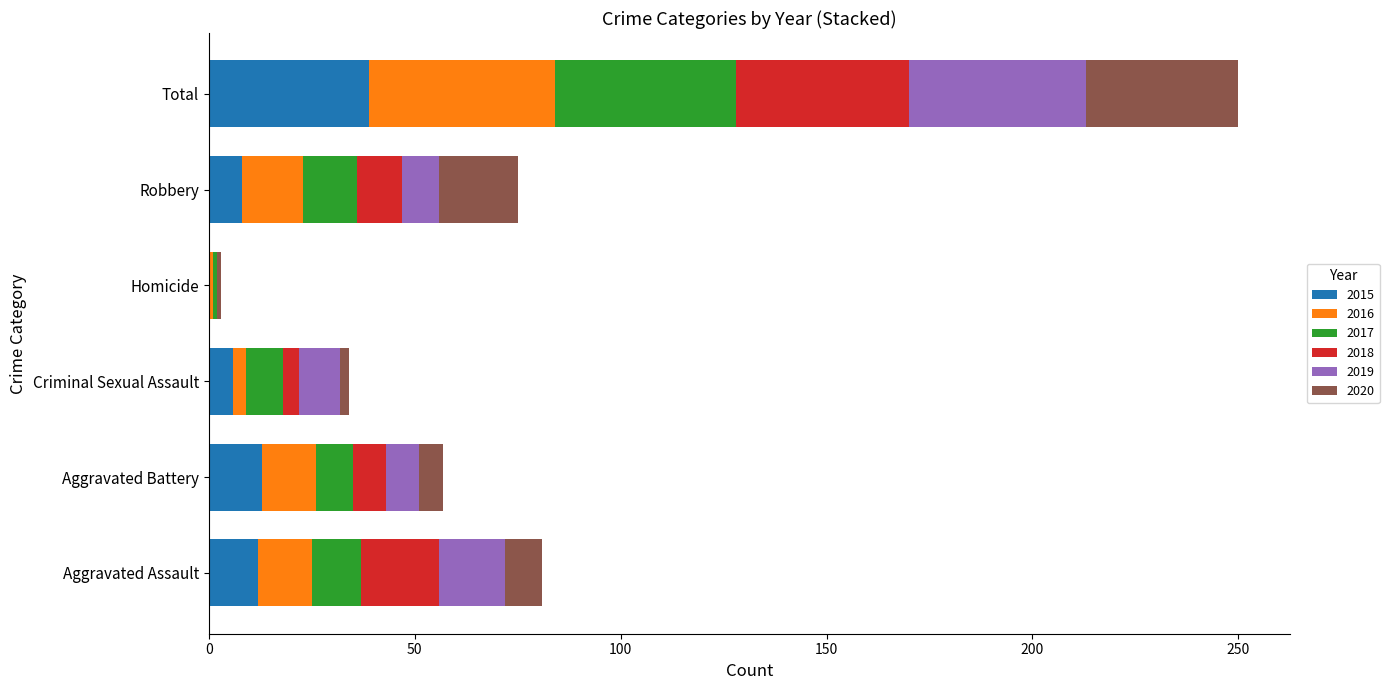

How many categories are shown in the chart?

6